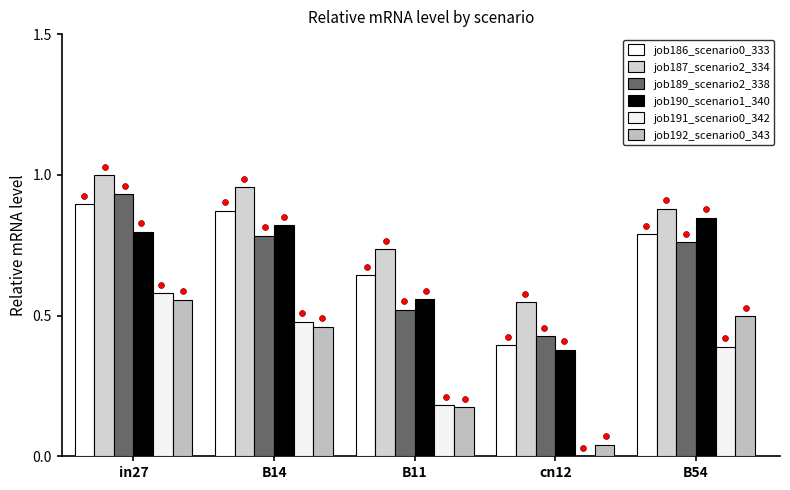

At how many categories does at least one series exceed 0?

5